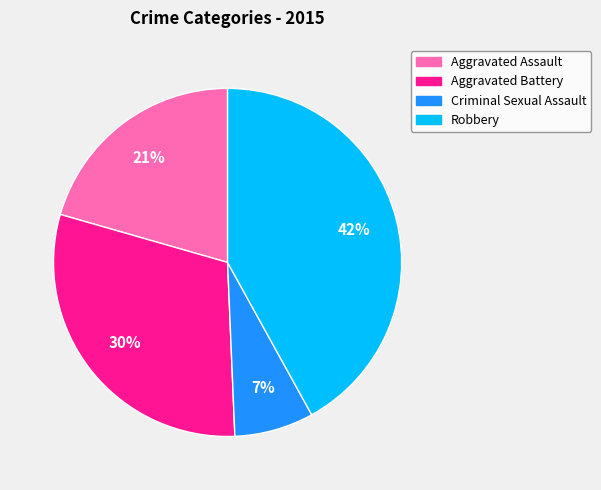

What percentage is the Robbery slice, to the nearest percent?

42%